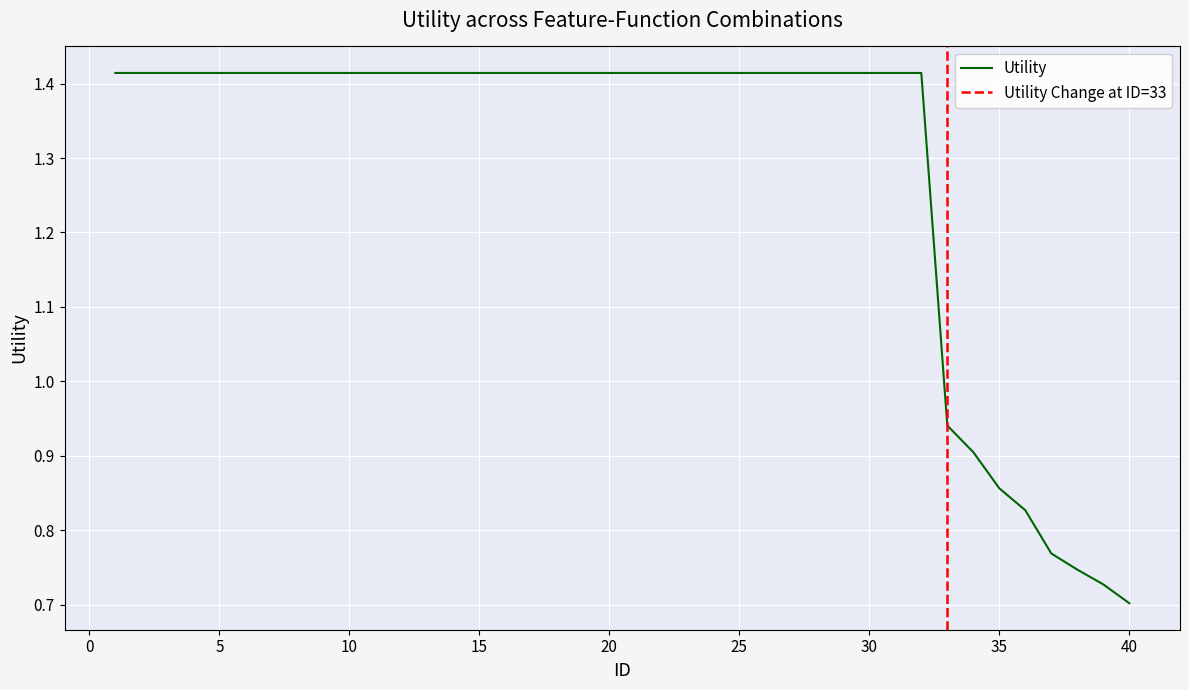

The value at 29 is 1.4. True or false?

True